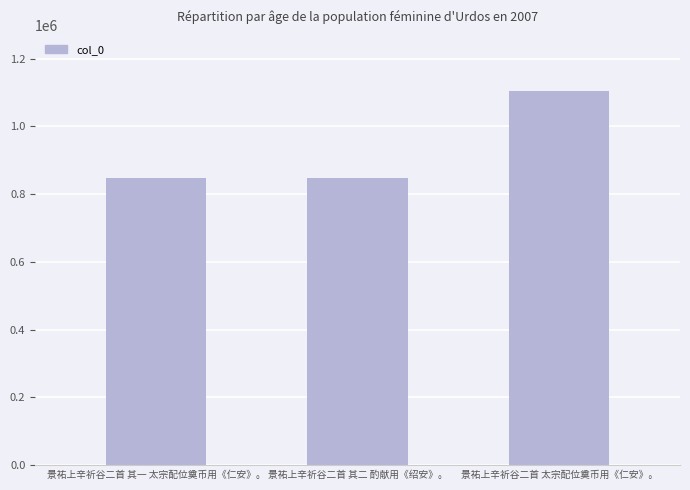

At which label is the value closest to 976249?

景祐上辛祈谷二首 其一 太宗配位奠币用《仁安》。